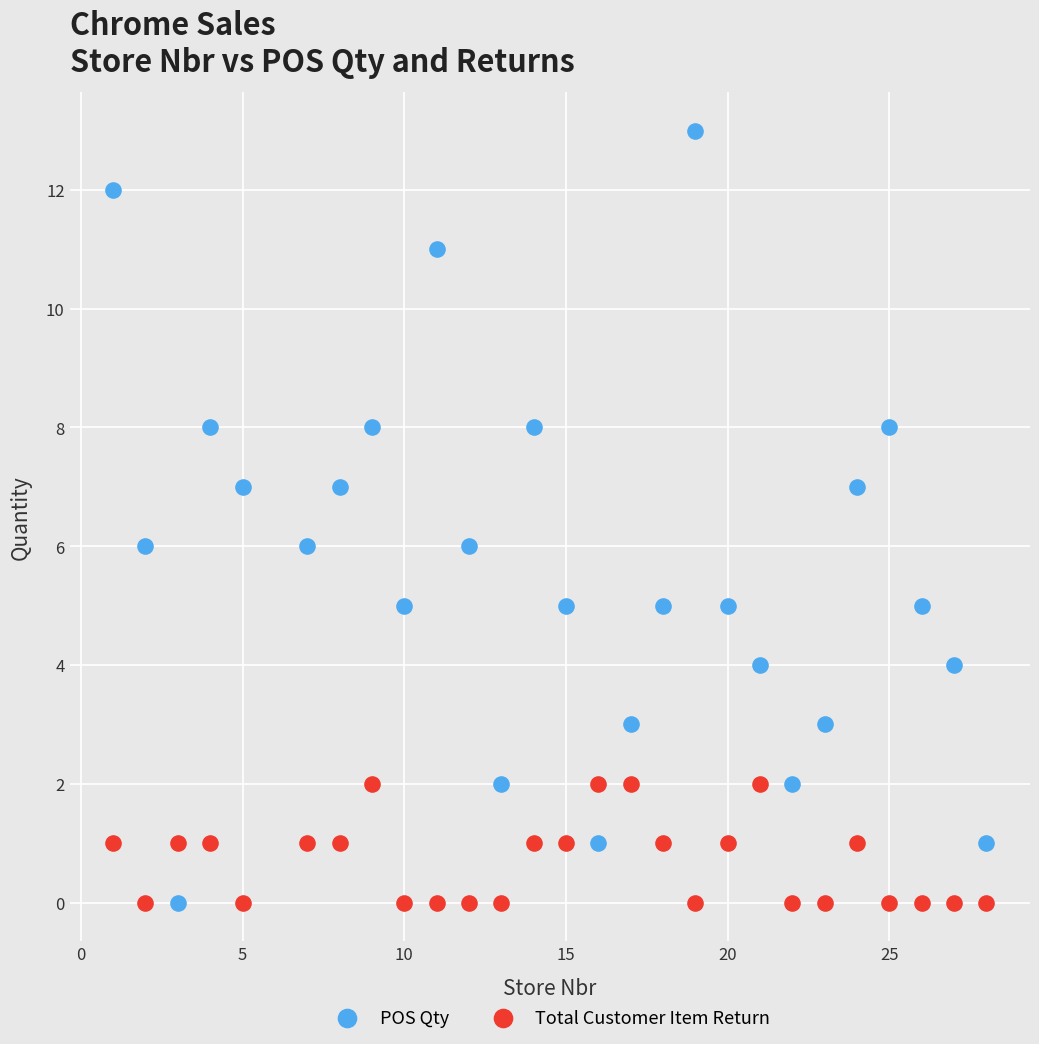

What is the X range (max minus min) for the scatter plot?

27